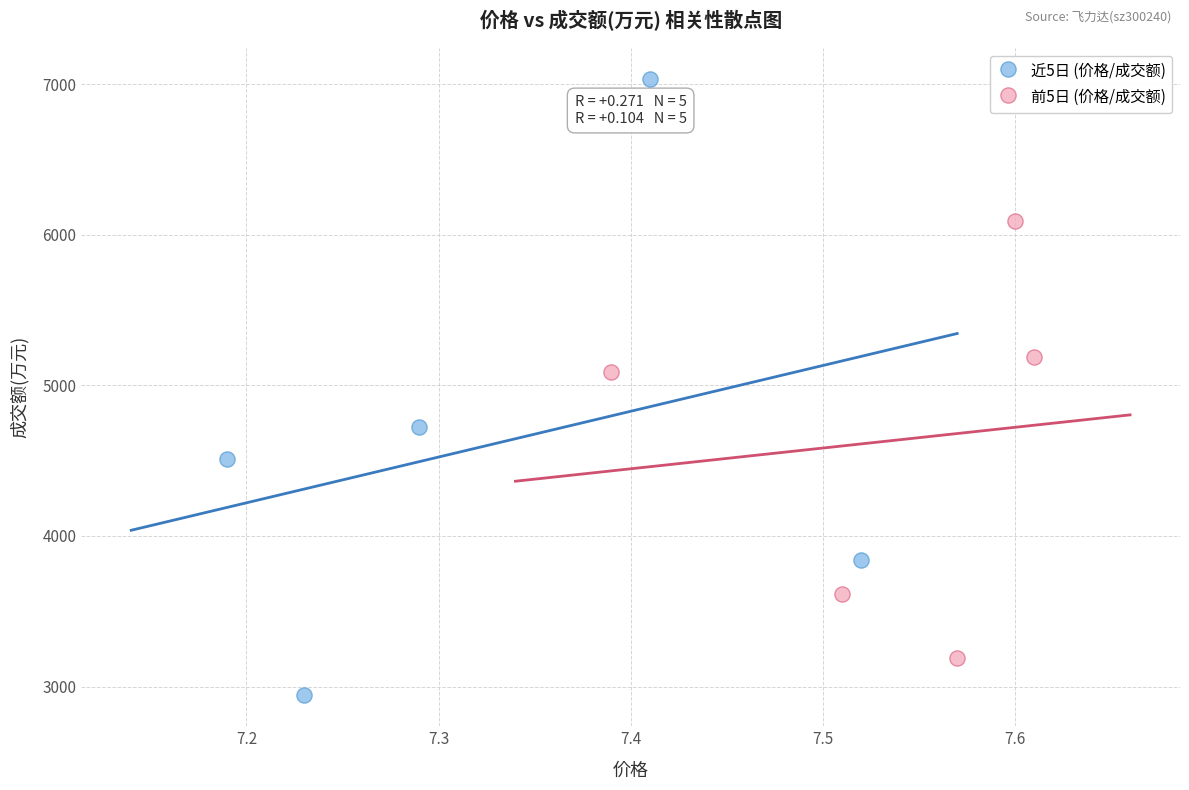

Which series has the largest Y range (max minus min)?

近5日 (价格/成交额)